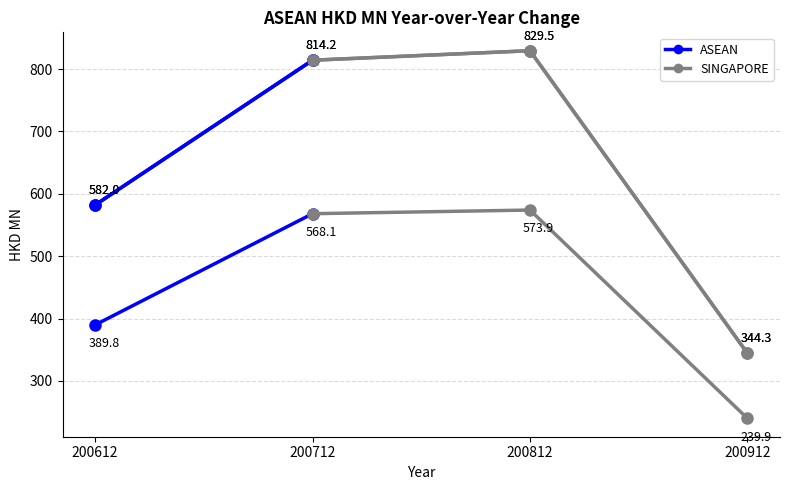

How many lines are shown in the chart?

4